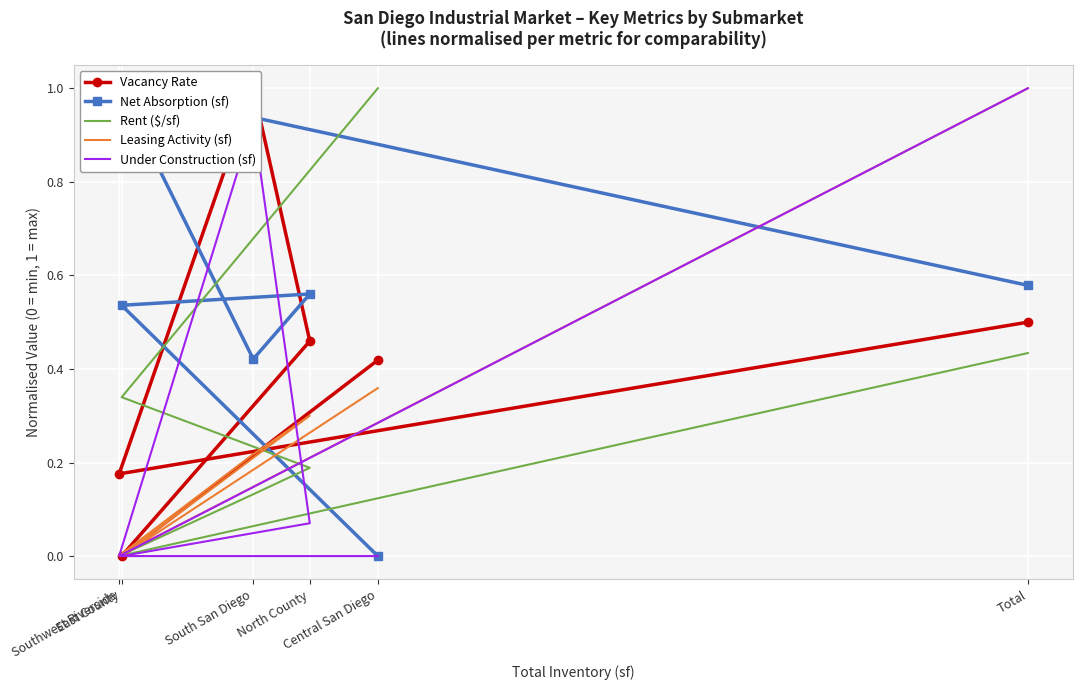

Between Southwest Riverside and Total, which series saw the biggest shift?

Under Construction (sf)